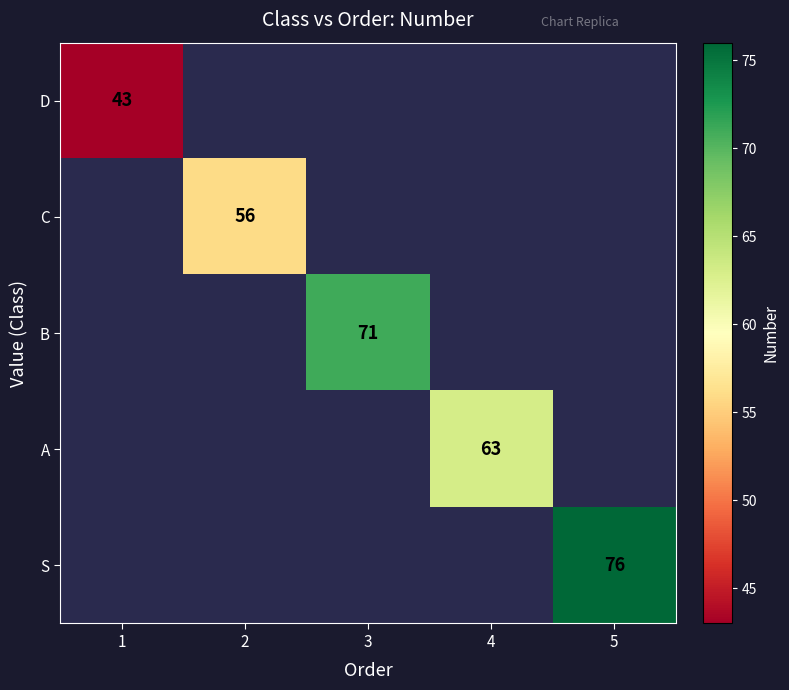

True or false: A has a value of 63 at 4.

True